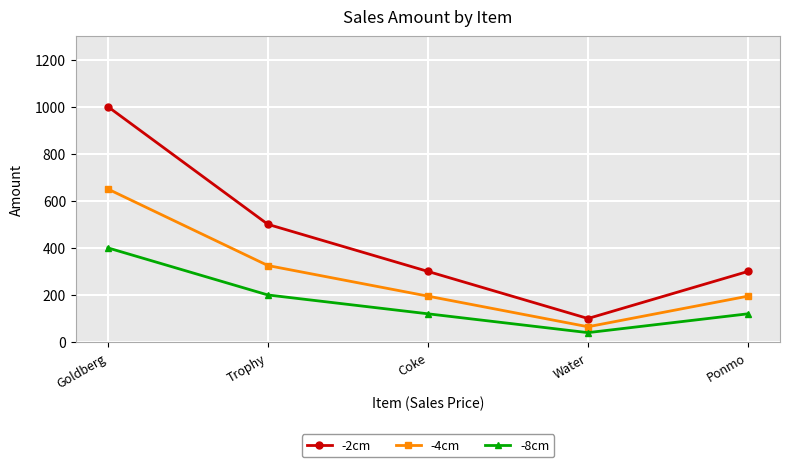

Where is the first local minimum for -8cm?

Water